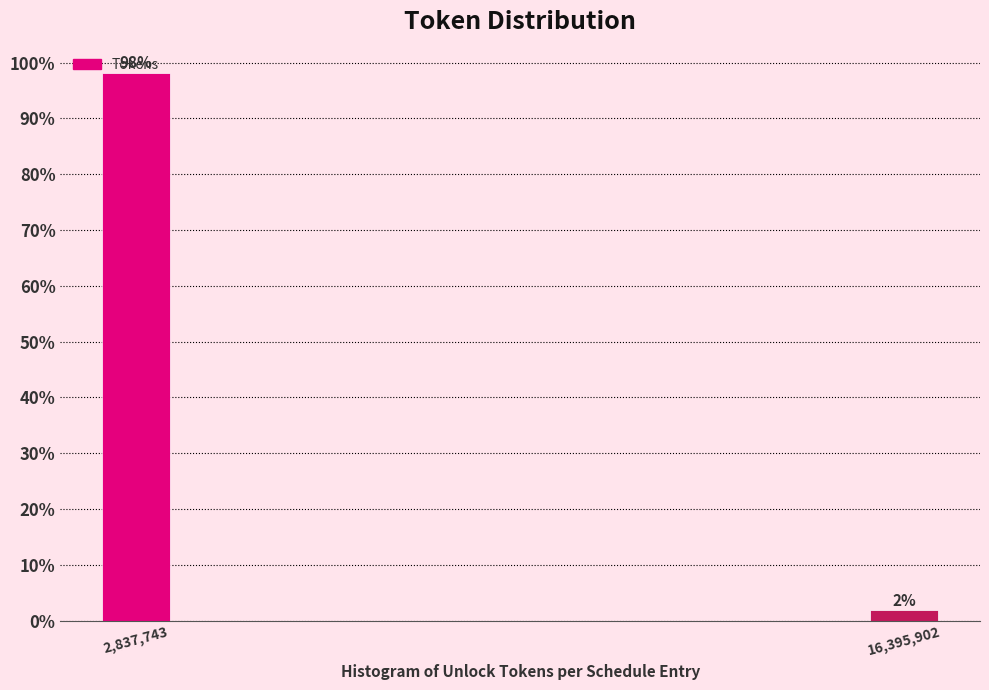

Which has a higher value, 16,395,902 or 2,837,743?

2,837,743